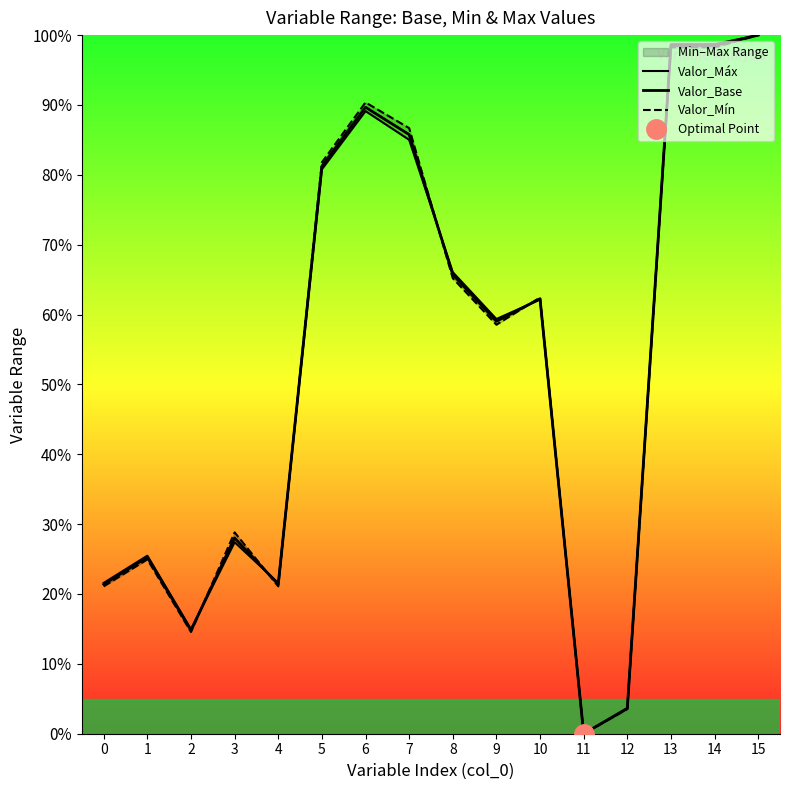

At which category is the sum across all series the highest?

15